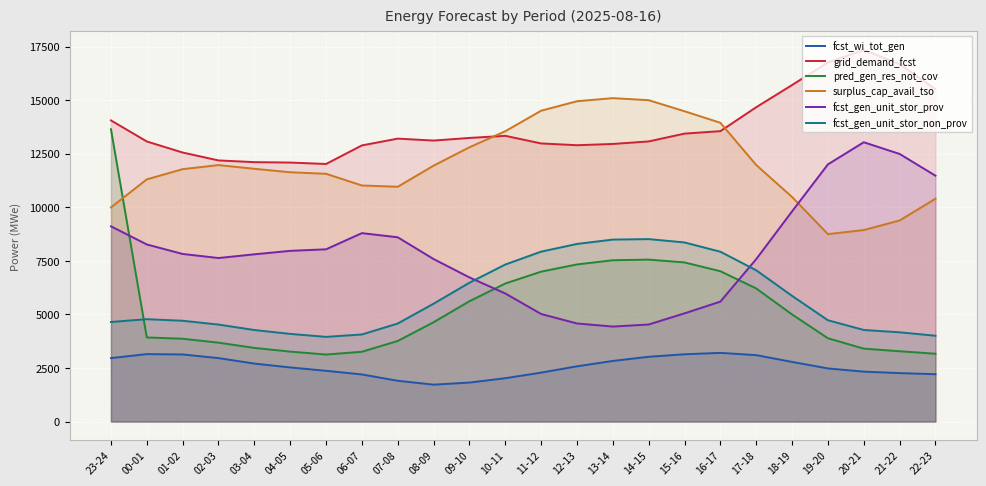

At which category is the sum across all series the highest?

23-24